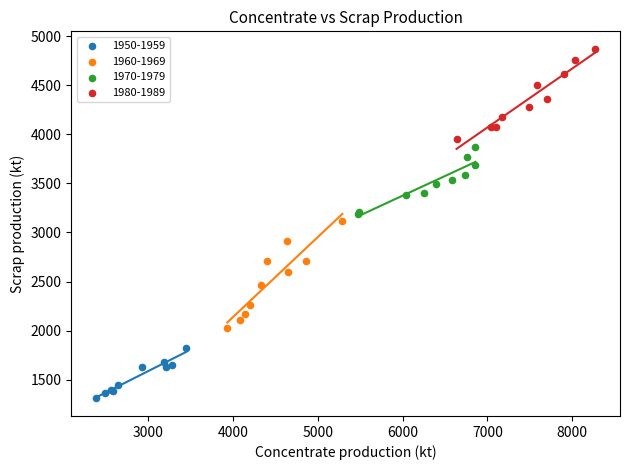

Which series contains the highest Y value?

1980-1989